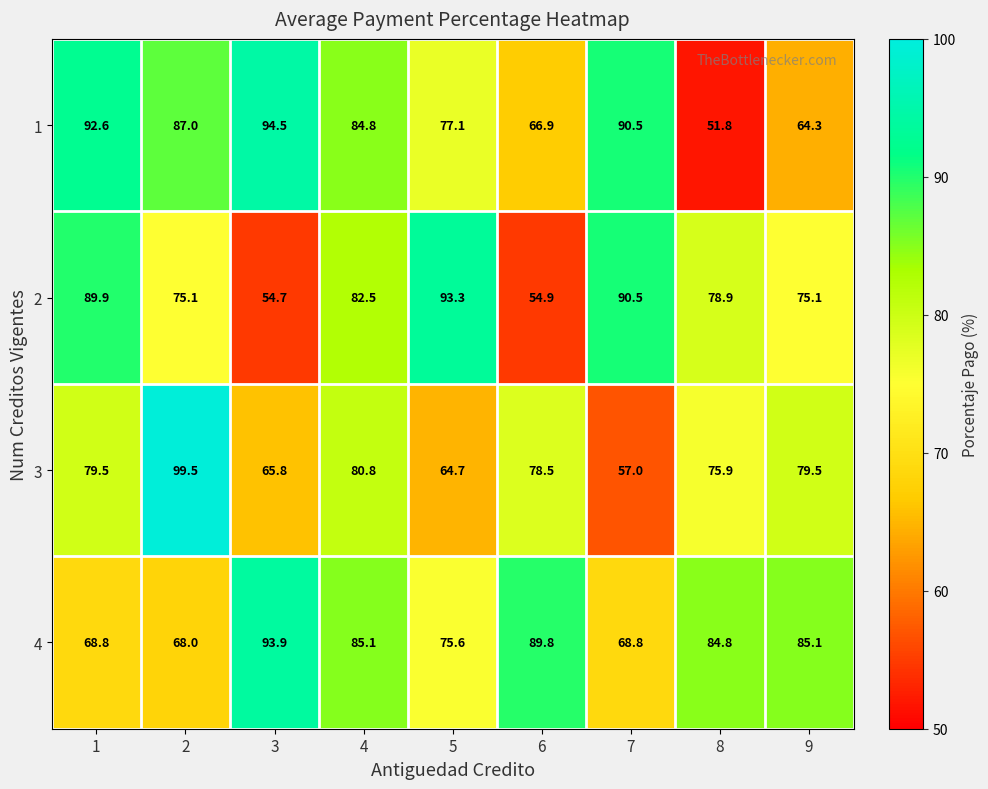

What is the spread (max minus min) of values at 2?

31.5